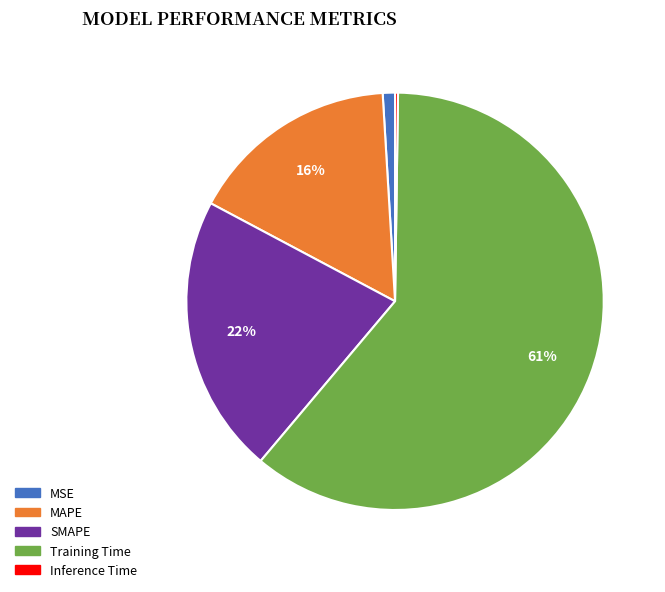

To the nearest percent, what percentage of the pie is MAPE?

16%